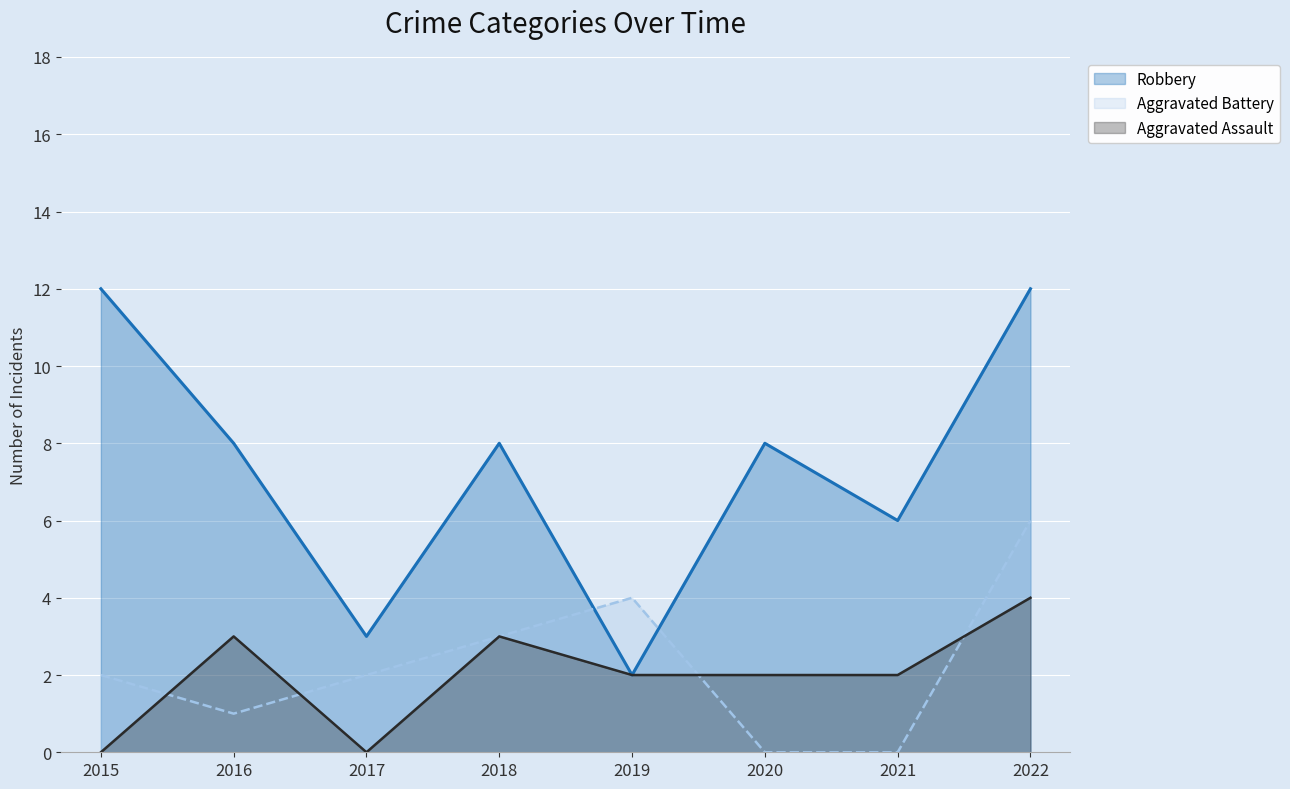

Which series has the largest range (max minus min)?

Robbery